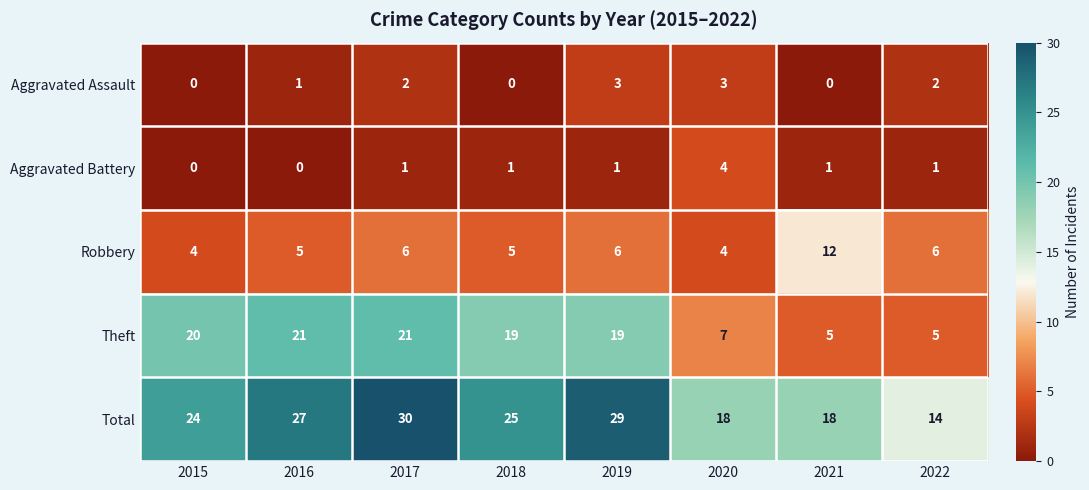

What is the total value across all series at 2021?

36